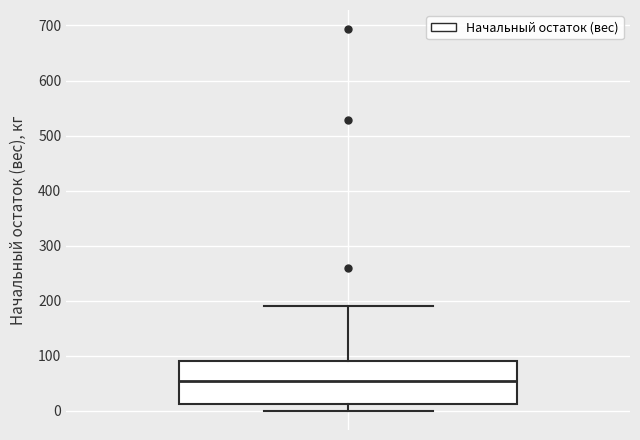

Read this box plot against the y-axis: the position of the median line, the range covered by the box, and the ends of both whiskers. The values are not printed on the chart, so give them approximately, as read against the axis.

median 50, box 10 to 90, whiskers 0 to 190